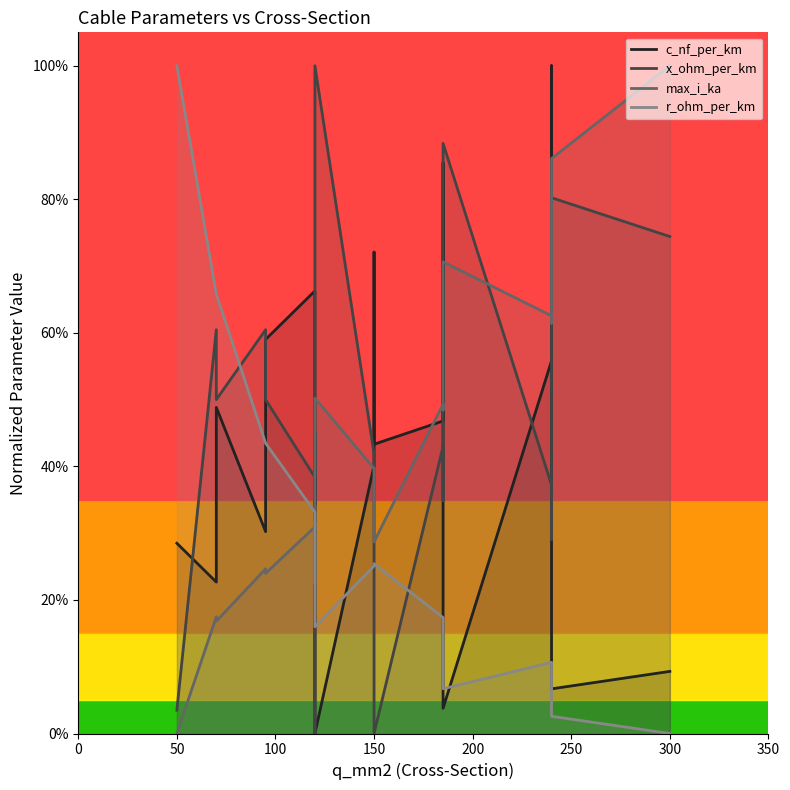

Which series has the largest range (max minus min)?

c_nf_per_km